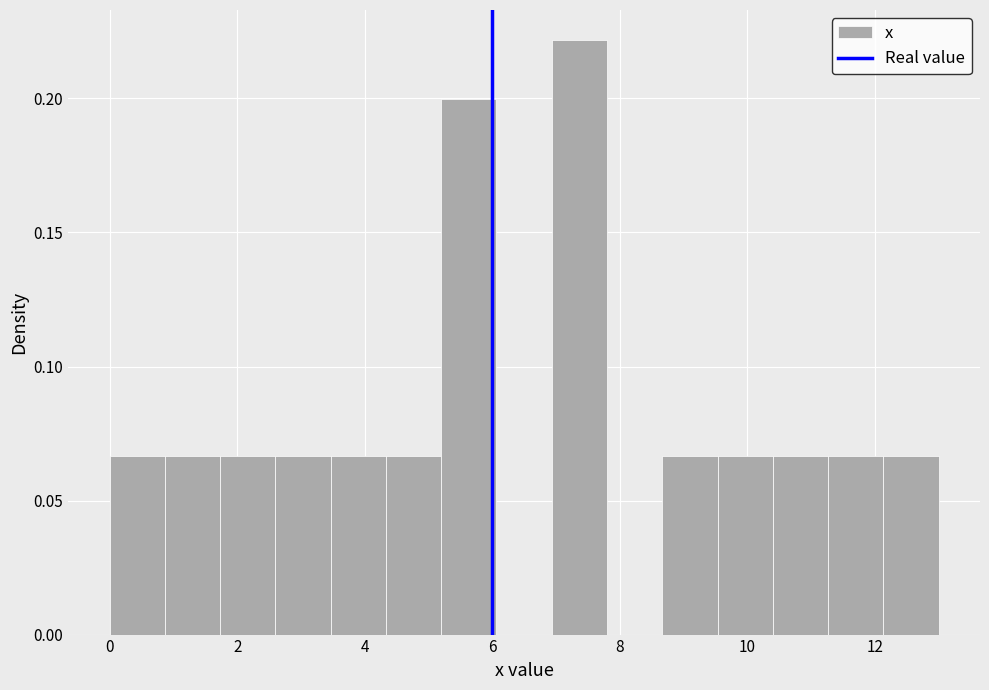

Reading left to right, transcribe this chart: for each bar, give the range it covers on the x-axis and its height. Neither the bar edges nor the heights are printed on the chart, so give them approximately, as read against the axes.

0.0 to 0.8: 0.065
0.8 to 1.8: 0.065
1.8 to 2.6: 0.065
2.6 to 3.4: 0.065
3.4 to 4.4: 0.065
4.4 to 5.2: 0.065
5.2 to 6.0: 0.200
6.0 to 7.0: 0
7.0 to 7.8: 0.220
7.8 to 8.6: 0
8.6 to 9.6: 0.065
9.6 to 10.4: 0.065
10.4 to 11.2: 0.065
11.2 to 12.2: 0.065
12.2 to 13.0: 0.065